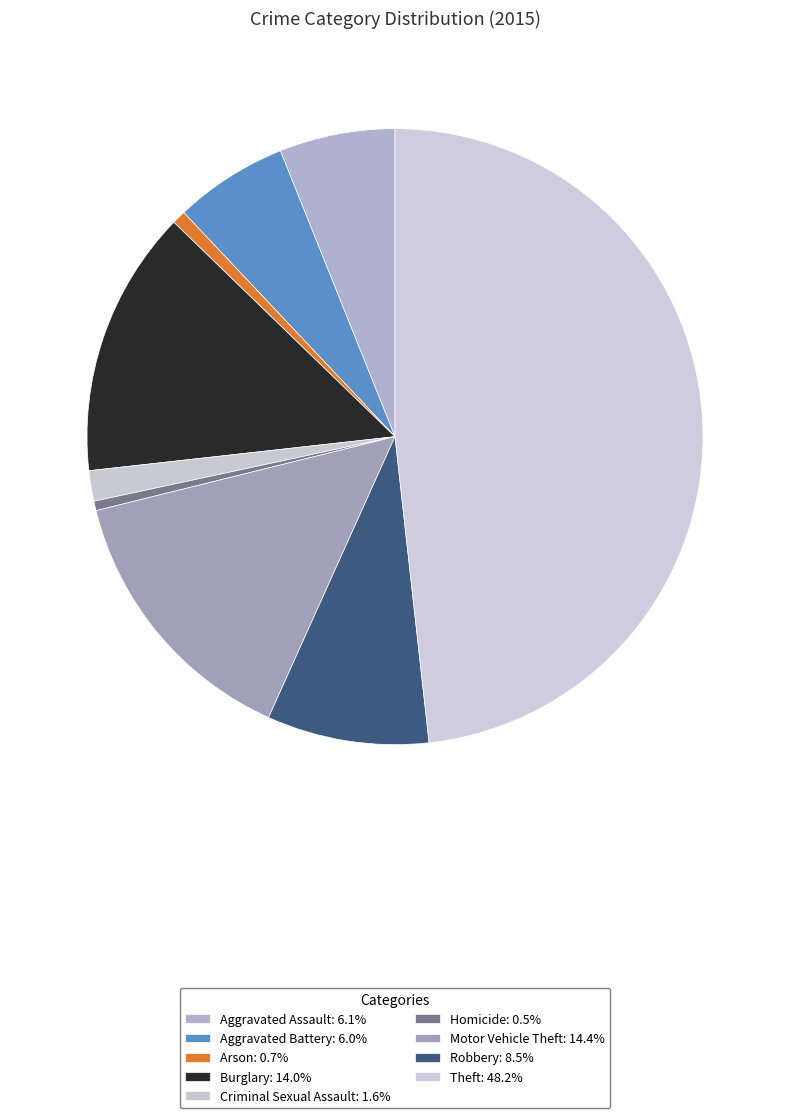

How many slices are in this pie chart?

9